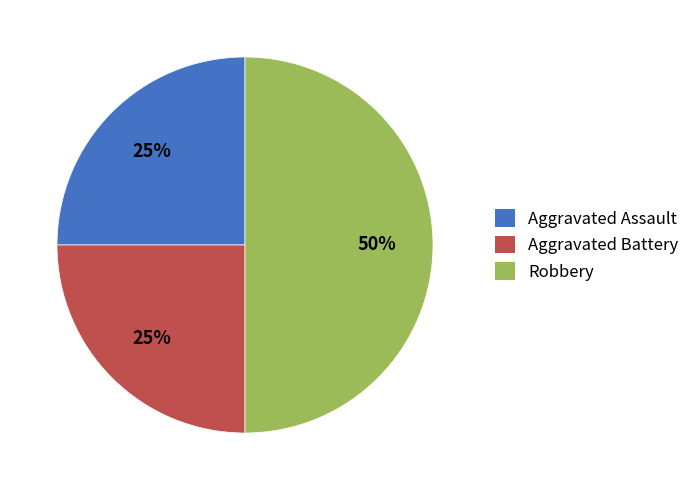

Count the number of slices in the pie.

3